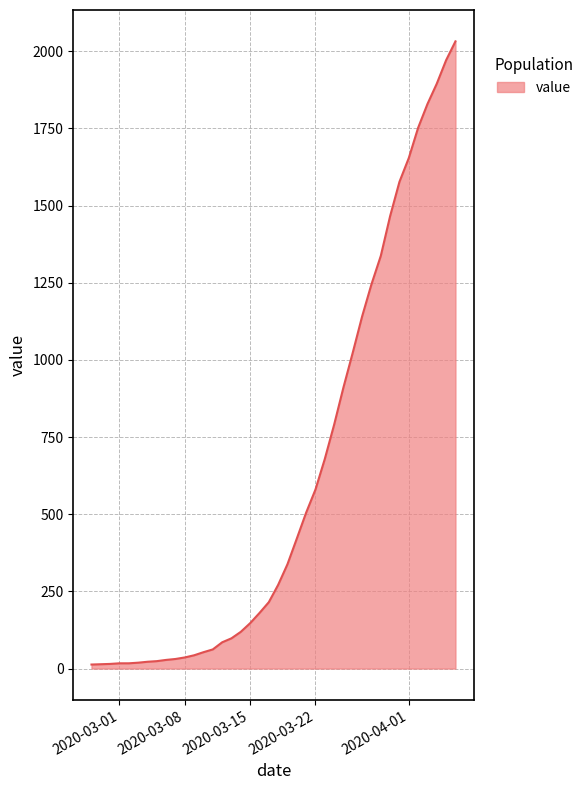

How many lines are shown in the chart?

1